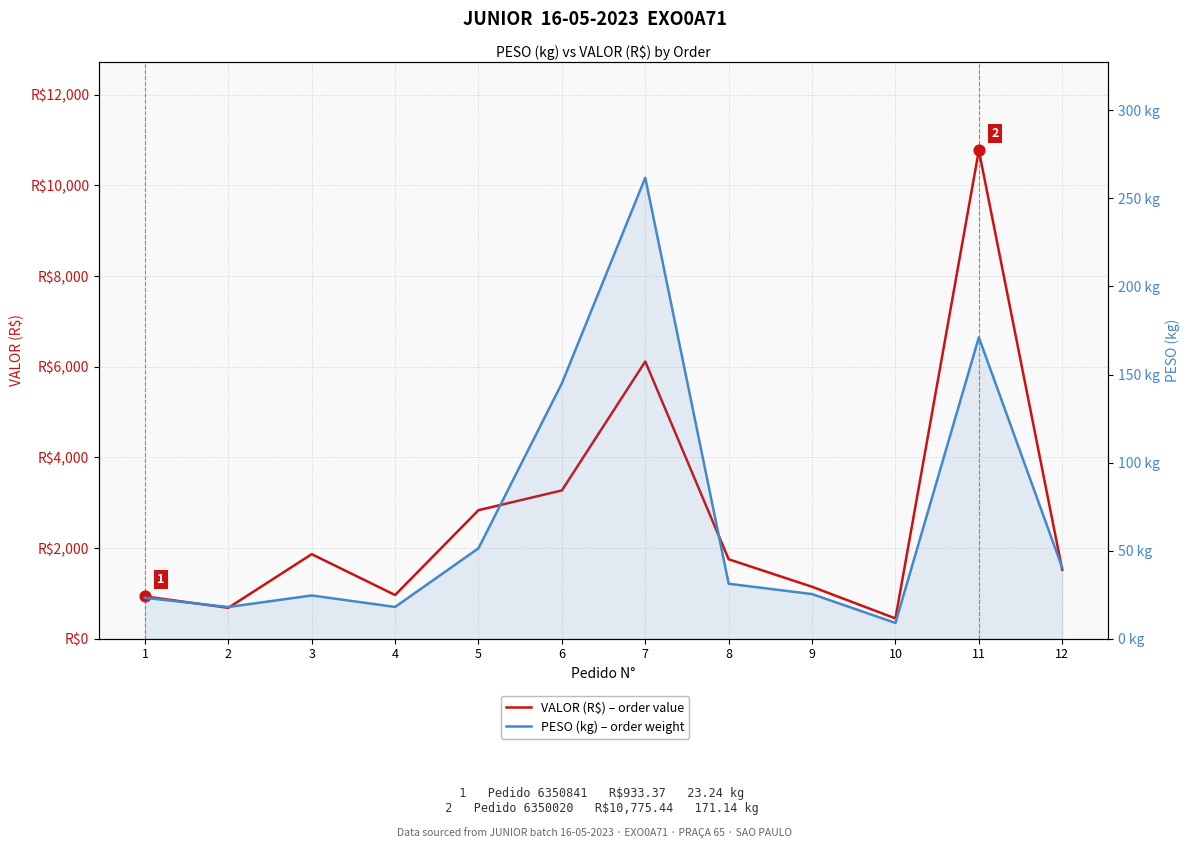

Which series contains the highest Y value?

VALOR (R$) – order value